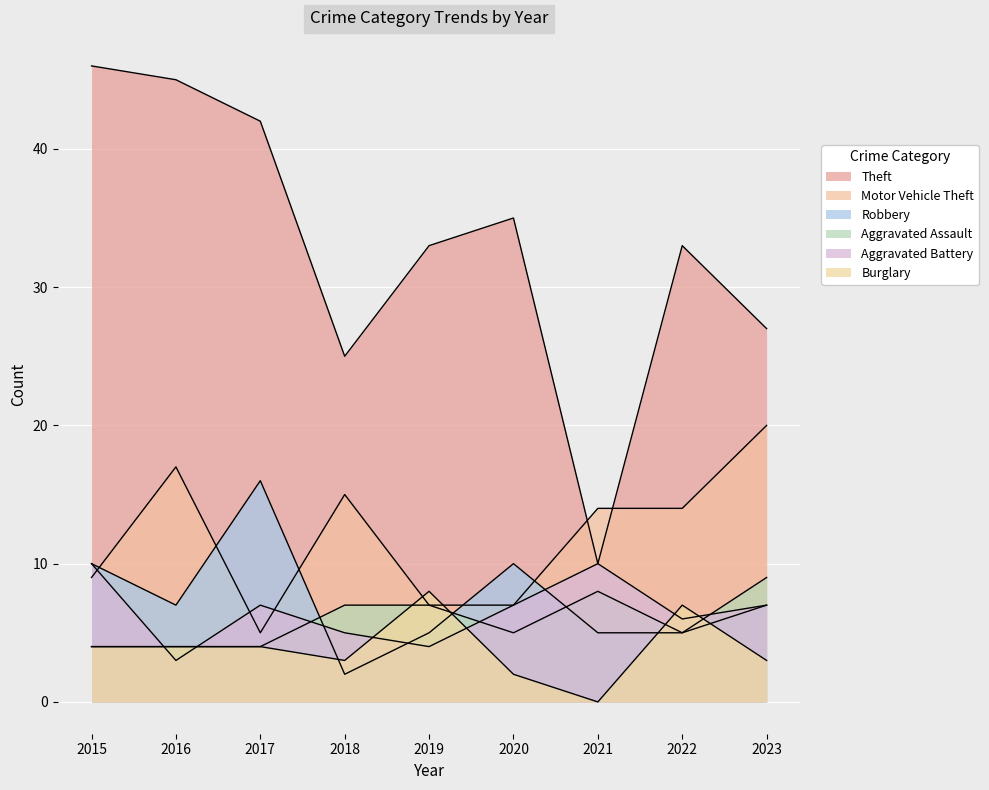

Reading left to right, list all the values displayed in this chart.

Theft: 2015=46	2016=45	2017=42	2018=25	2019=33	2020=35	2021=10	2022=33	2023=27
Motor Vehicle Theft: 2015=9	2016=17	2017=5	2018=15	2019=7	2020=7	2021=14	2022=14	2023=20
Robbery: 2015=10	2016=7	2017=16	2018=2	2019=5	2020=10	2021=5	2022=5	2023=7
Aggravated Assault: 2015=4	2016=4	2017=4	2018=7	2019=7	2020=5	2021=8	2022=5	2023=9
Aggravated Battery: 2015=10	2016=3	2017=7	2018=5	2019=4	2020=7	2021=10	2022=6	2023=7
Burglary: 2015=4	2016=4	2017=4	2018=3	2019=8	2020=2	2021=0	2022=7	2023=3